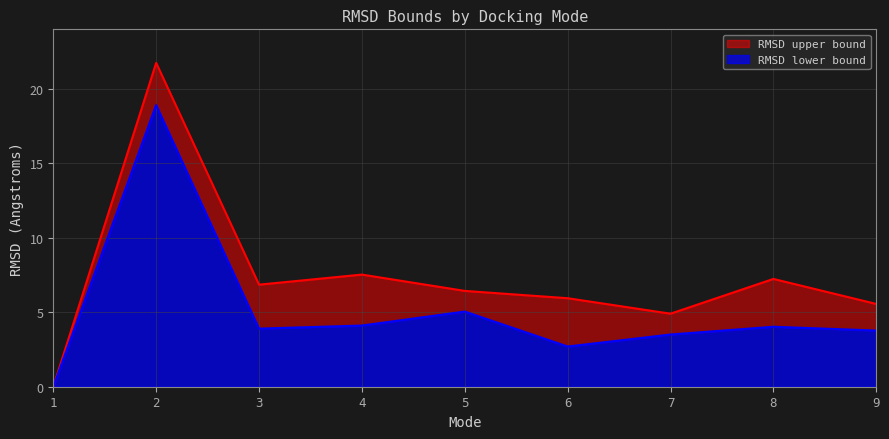

True or false: RMSD upper bound and RMSD lower bound intersect in this chart.

False